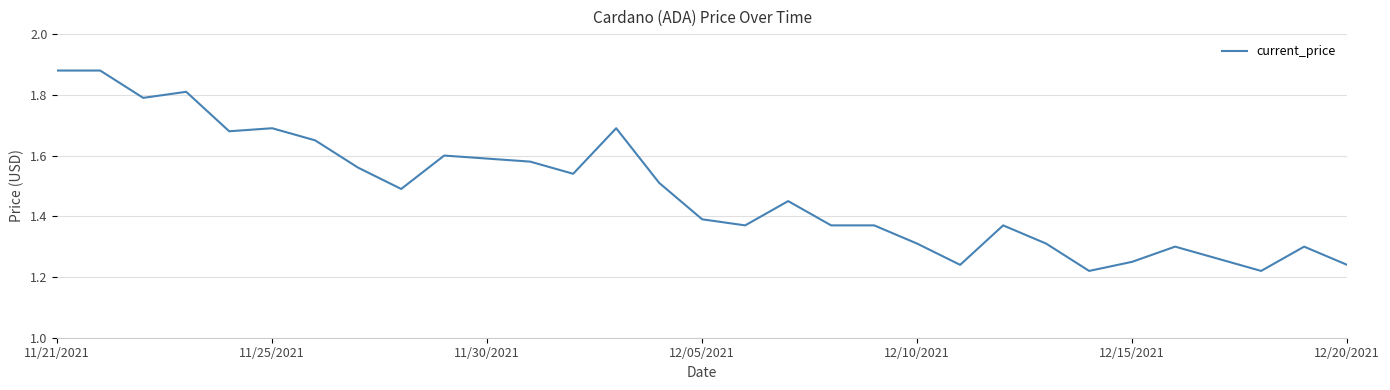

What is the difference between the maximum and minimum values?

0.7